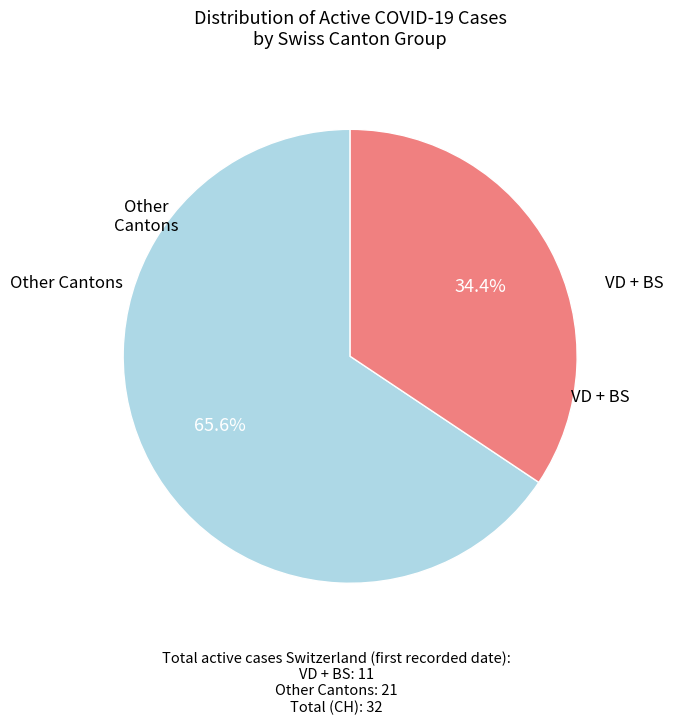

Is there any slice that represents more than half of the pie?

Yes